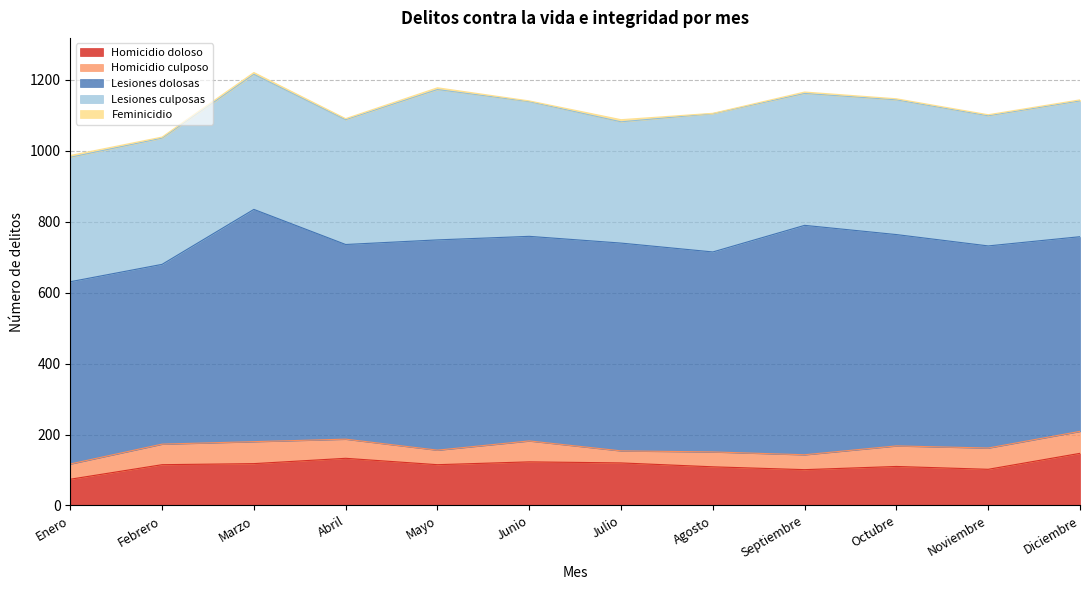

What is the value of the Homicidio doloso point at the 3rd from the left?

118